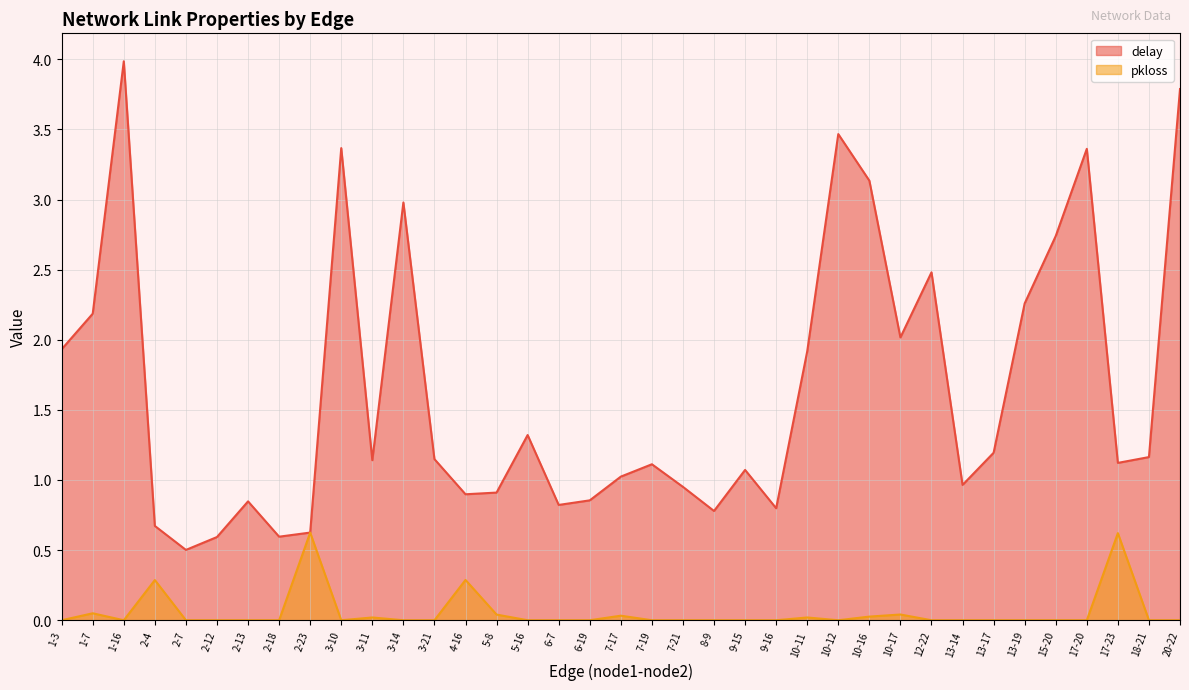

Count the number of categories in the chart.

37